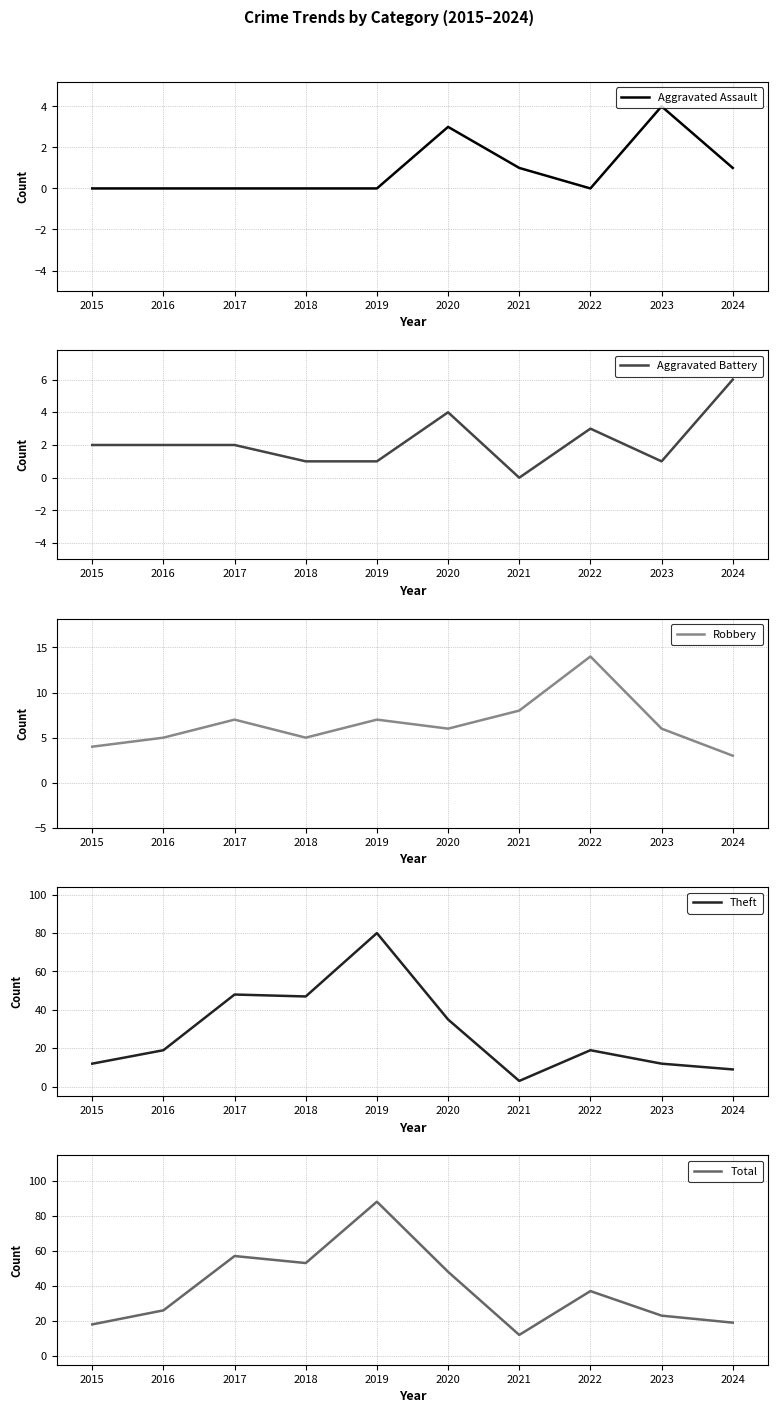

What are all the series names shown in the legend?

Aggravated Assault, Aggravated Battery, Robbery, Theft, Total